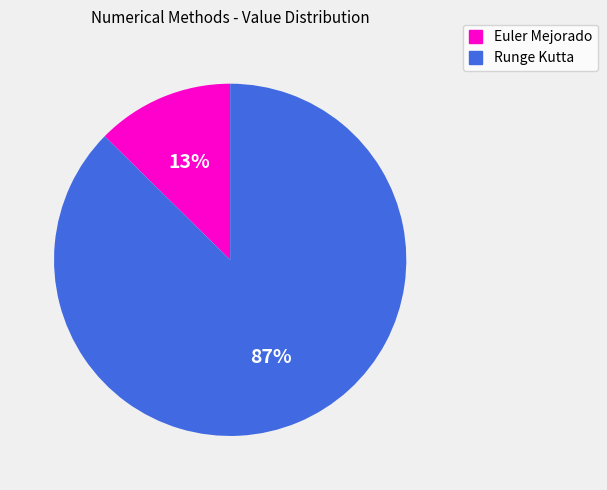

To the nearest percent, what percentage of the pie is Euler Mejorado?

13%